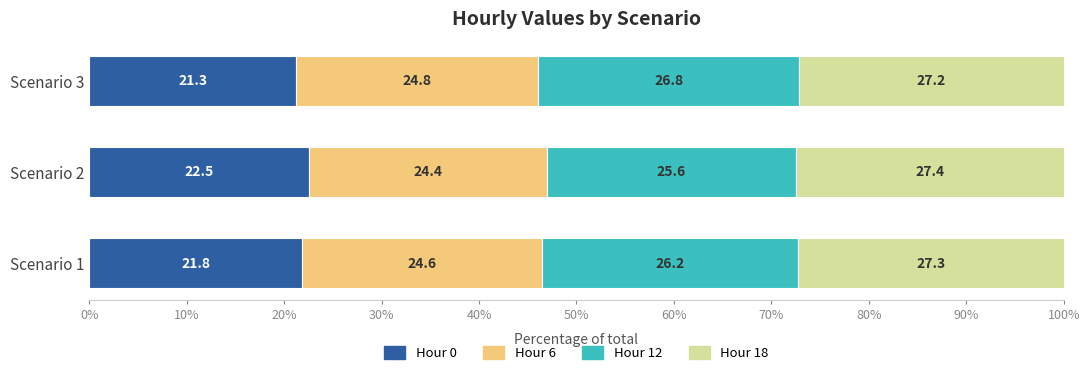

At which label is Hour 0 closest to 21?

Scenario 3